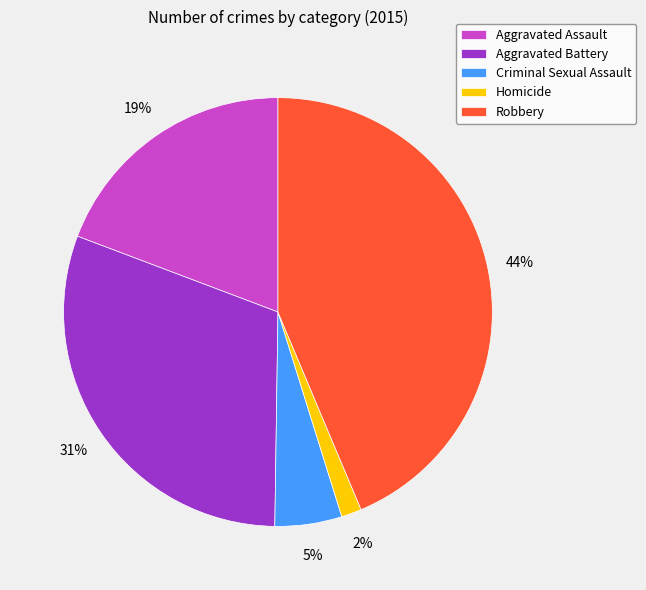

True or false: Aggravated Battery accounts for 25% of the total.

False